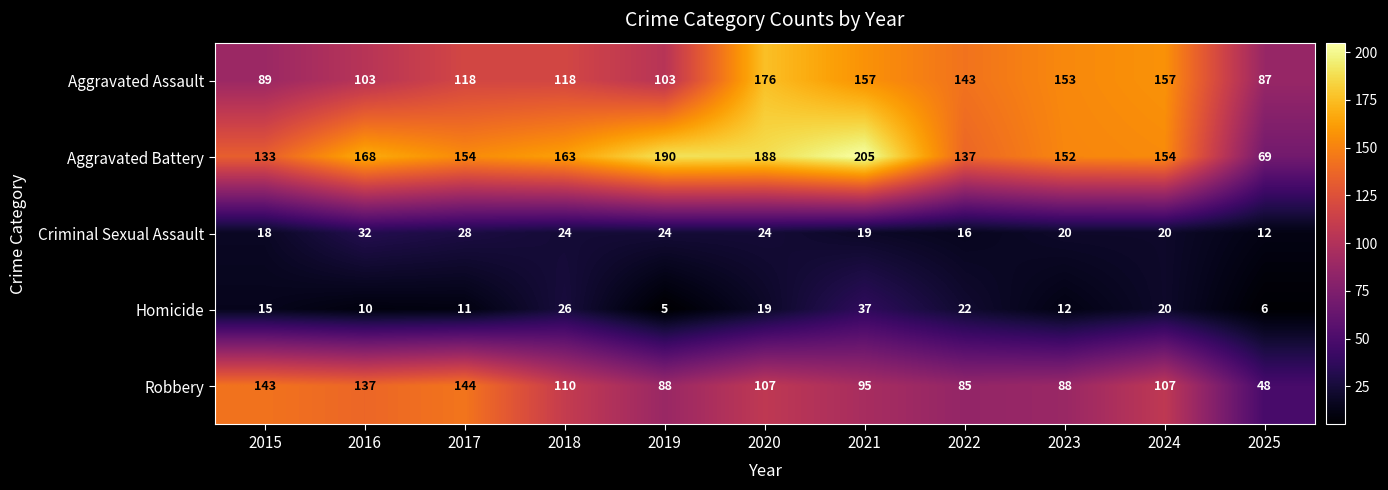

What is the smallest value displayed?

5